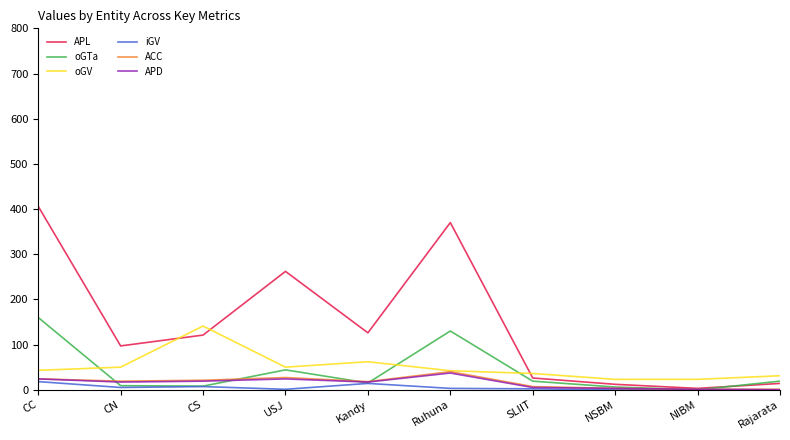

What is the maximum value shown in the chart?

406